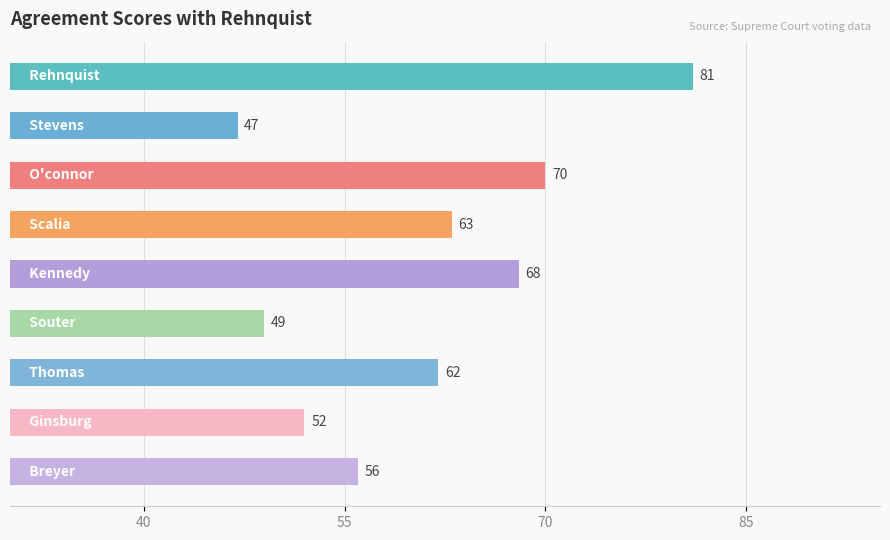

What is the average value?

61